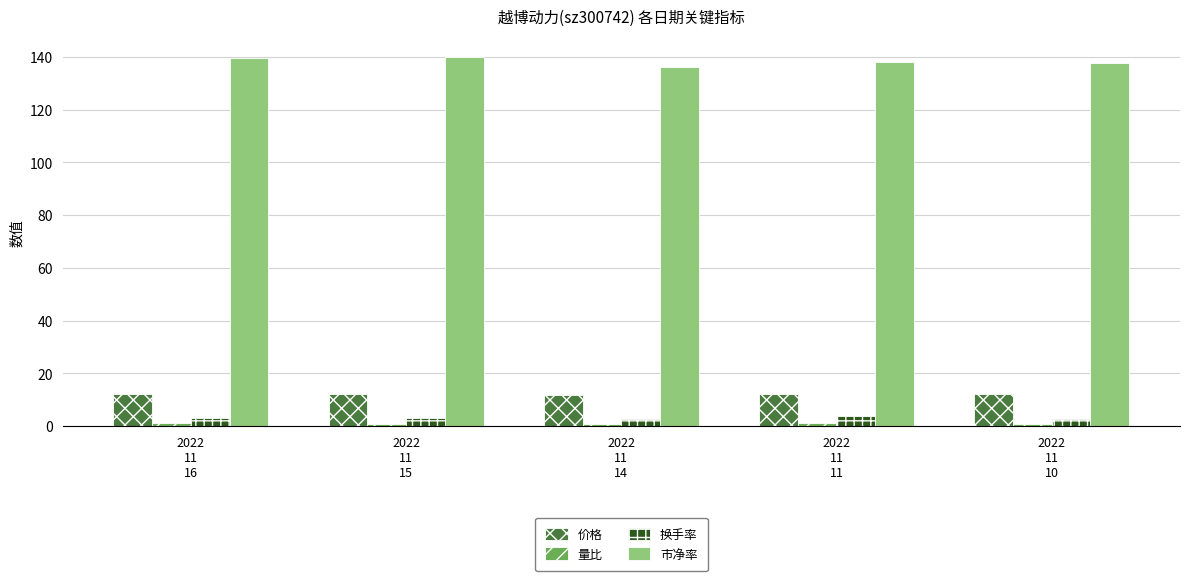

What is the maximum value for 价格?

12.3